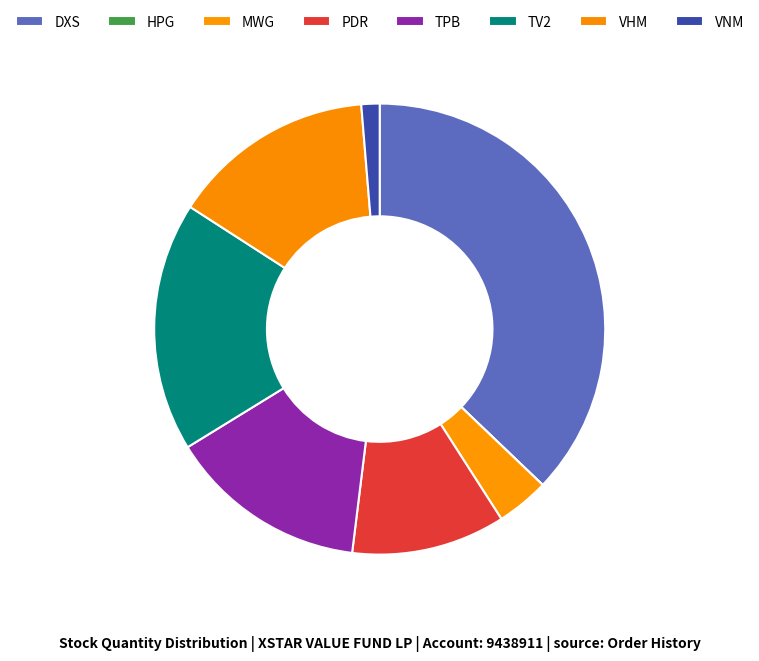

What is the change in value from PDR to TV2?

+99700